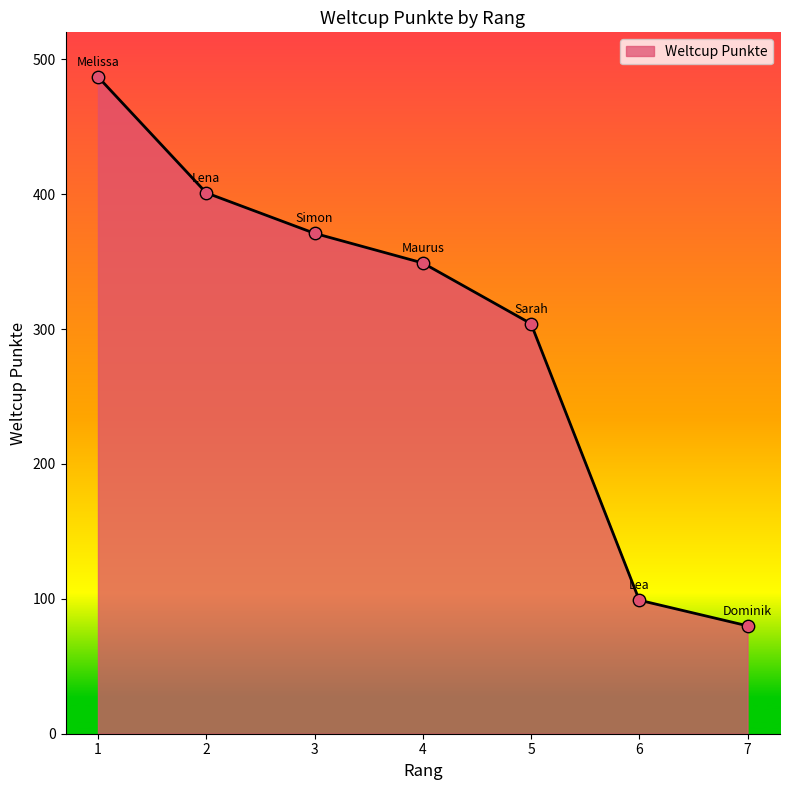

Between 1 and 4, which is larger?

1